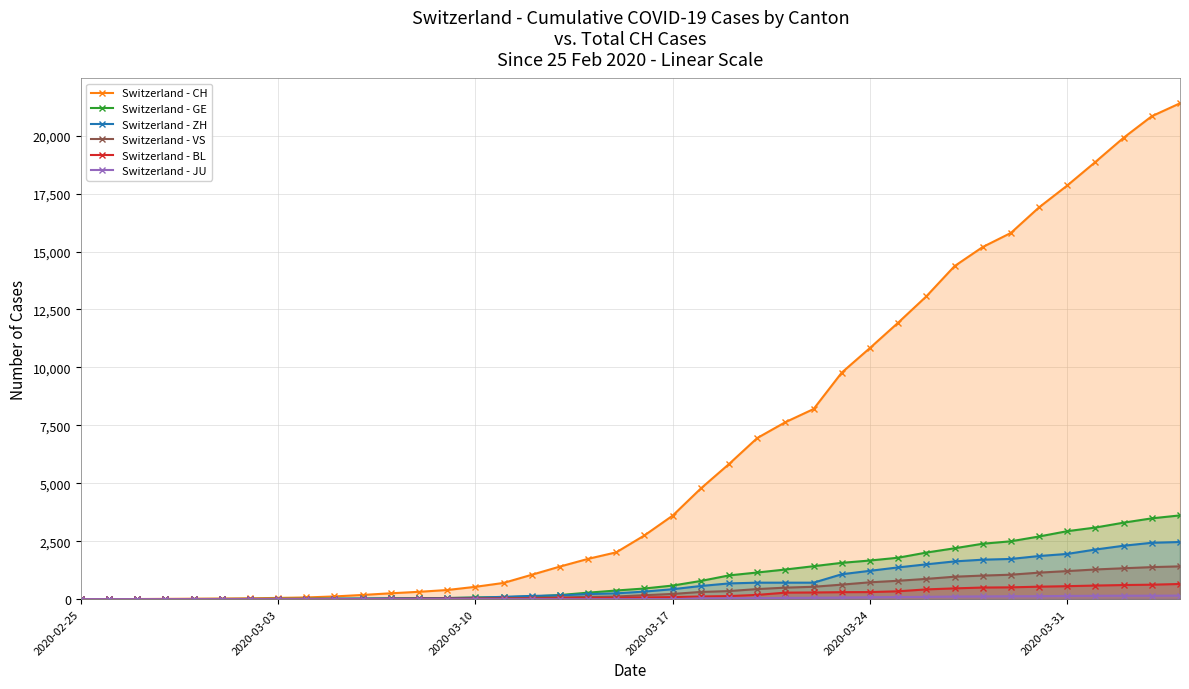

True or false: Switzerland - VS has a value of 1 at 2020-03-31.

False